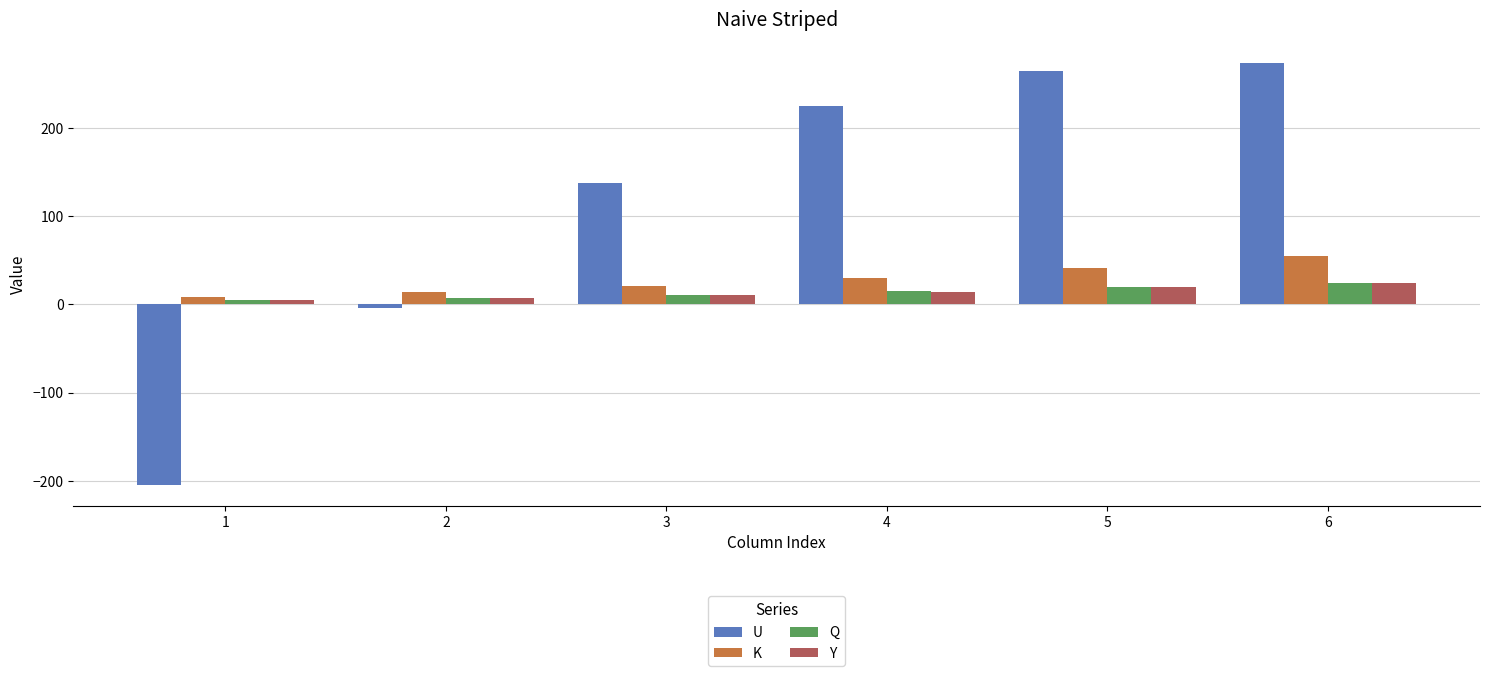

What is the total value across all series at 6?

376.2